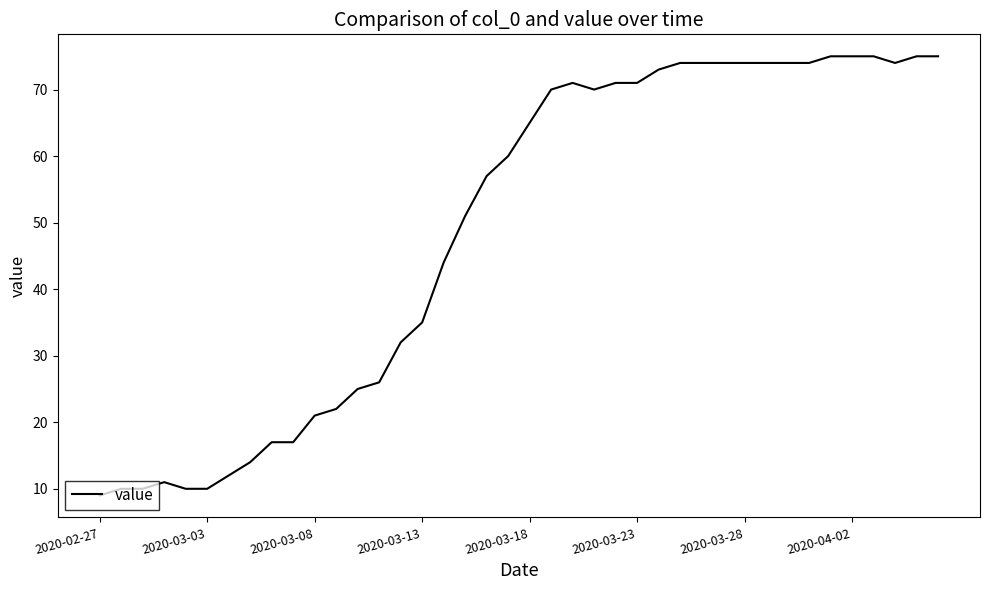

What is the difference between the maximum and minimum values?

66